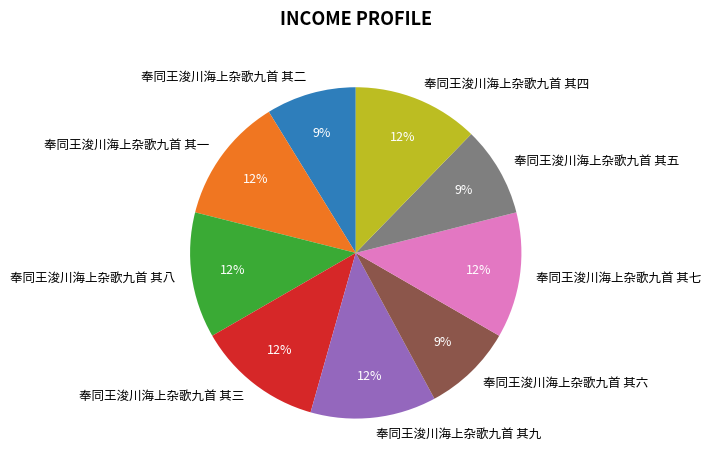

Does 奉同王浚川海上杂歌九首 其六 represent more than half of the total?

No